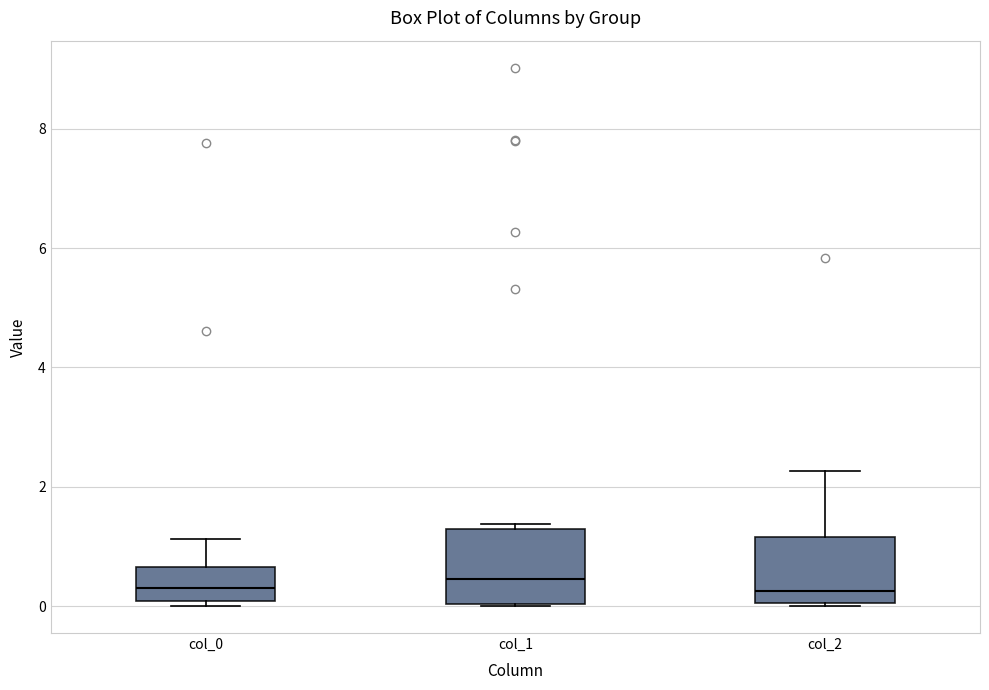

Reading left to right, transcribe this box plot: for each box, give where its median line is, the range the box spans, and where its two whiskers end, as read against the y-axis. The values are not printed on the chart, so give them approximately, as read against the axis.

col_0: median 0.4, box 0.0 to 0.6, whiskers 0.0 (just below the box's lower edge) to 1.2
col_1: median 0.4, box 0.0 to 1.2, whiskers 0.0 to 1.4
col_2: median 0.2, box 0.0 to 1.2, whiskers 0.0 to 2.2